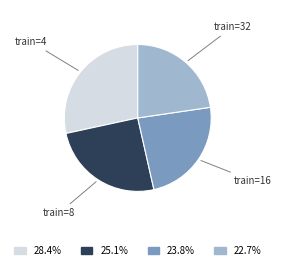

Is there any slice that represents more than half of the pie?

No